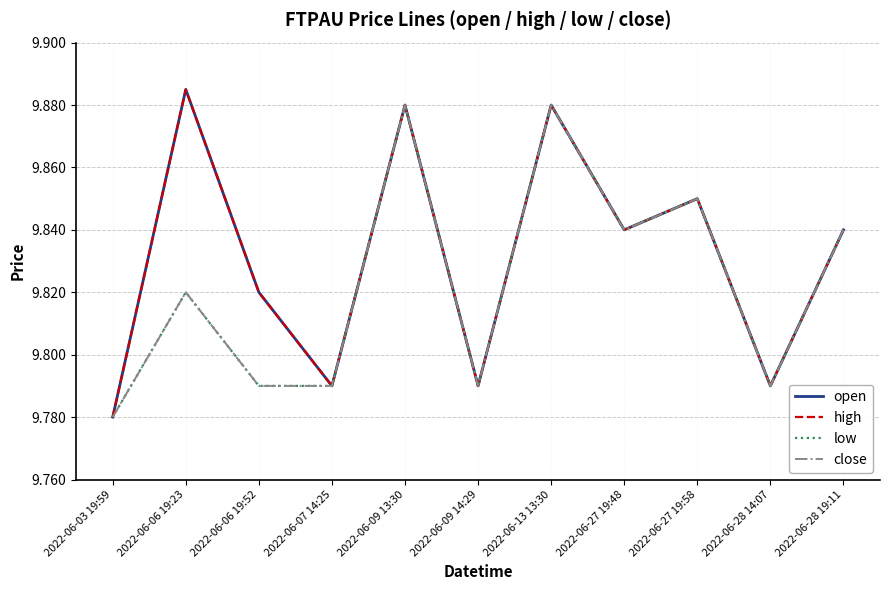

Does the chart have visible grid lines?

Yes